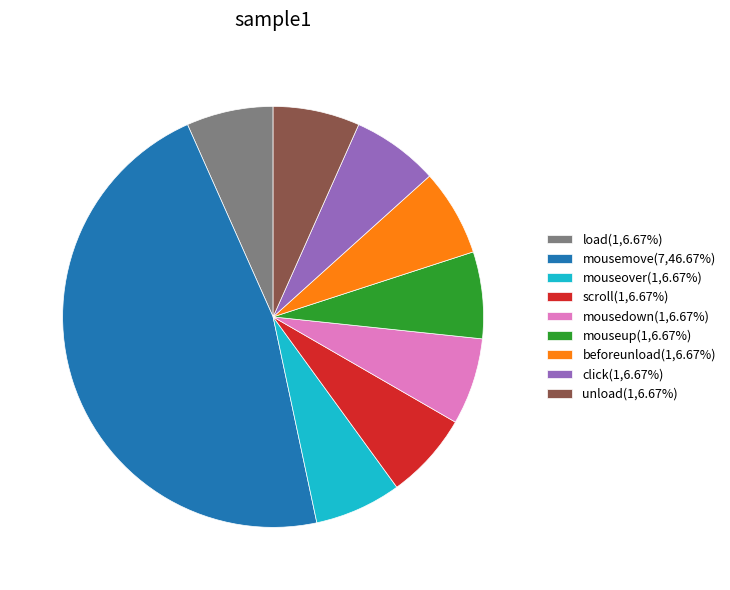

Approximately how many times larger is the value at mouseover(1,6.67%) compared to mouseup(1,6.67%)?

1.0